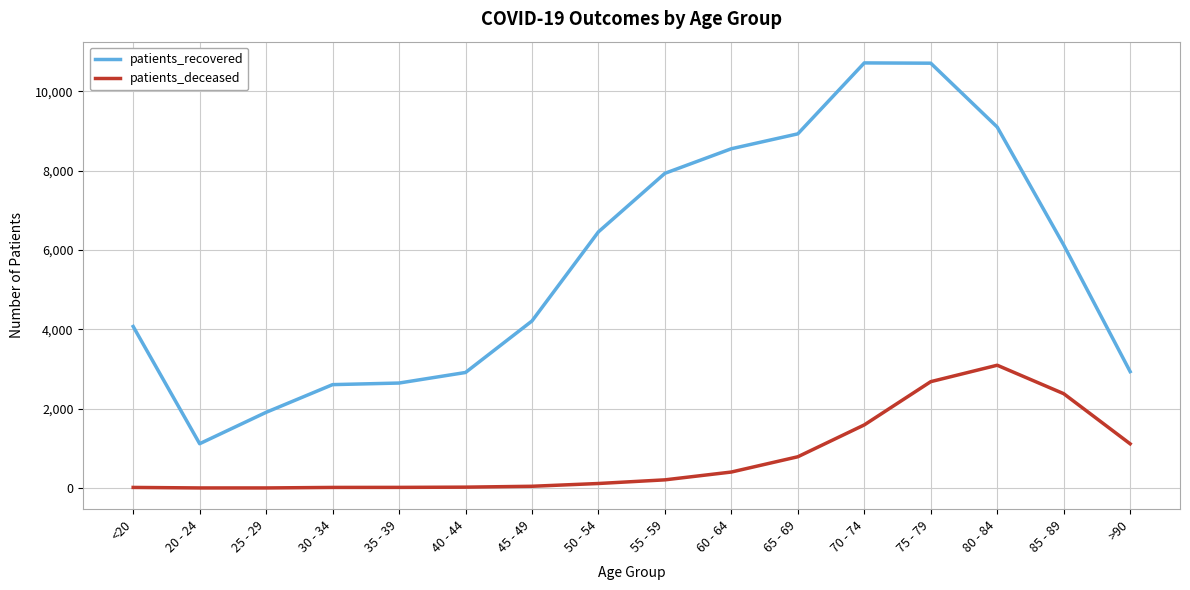

What is the sum of the patients_recovered values at 40 - 44 and 35 - 39?

5560